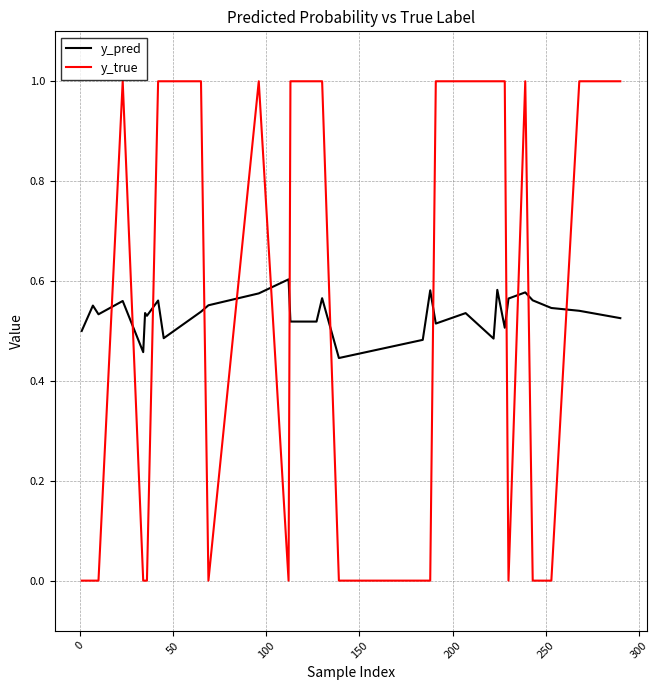

Does the chart have visible grid lines?

Yes